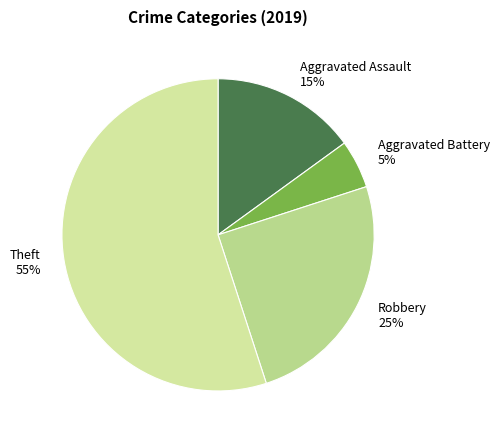

Is the sum of Theft and Aggravated Battery greater than half?

Yes